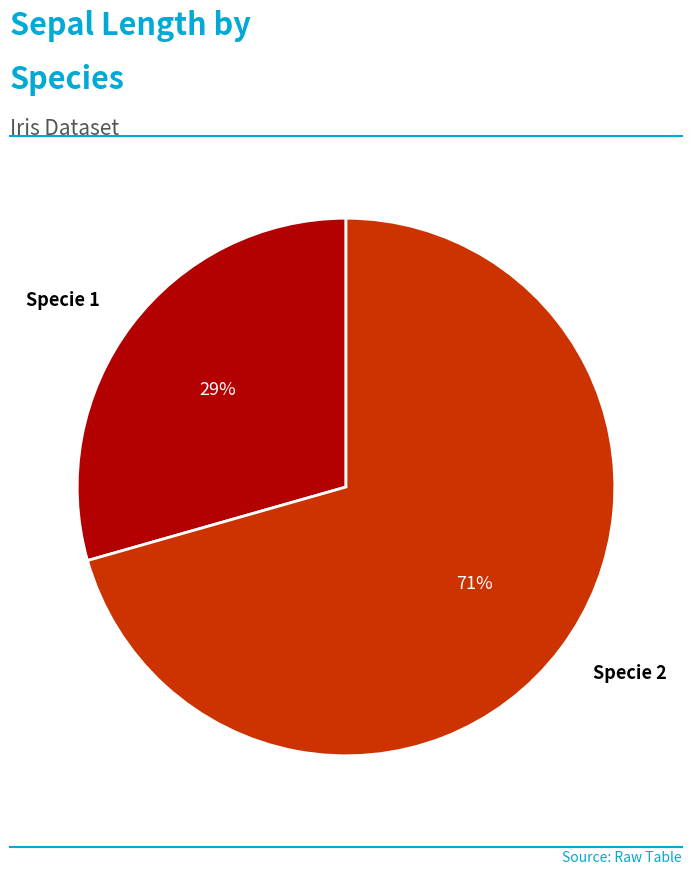

Is there any slice that represents more than half of the pie?

Yes